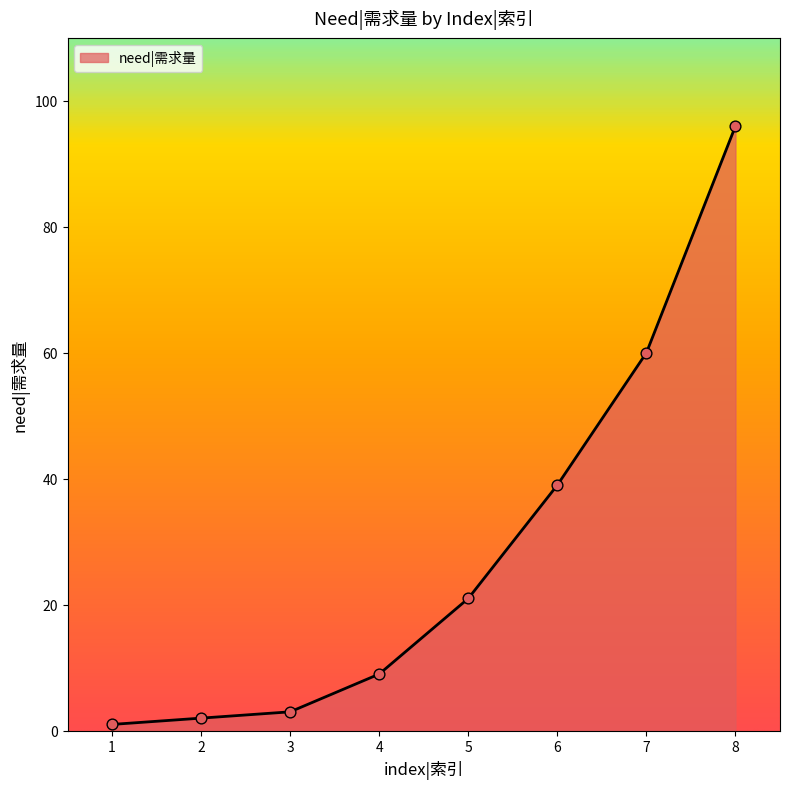

Approximately how many times larger is the value at 3 compared to 2?

1.5